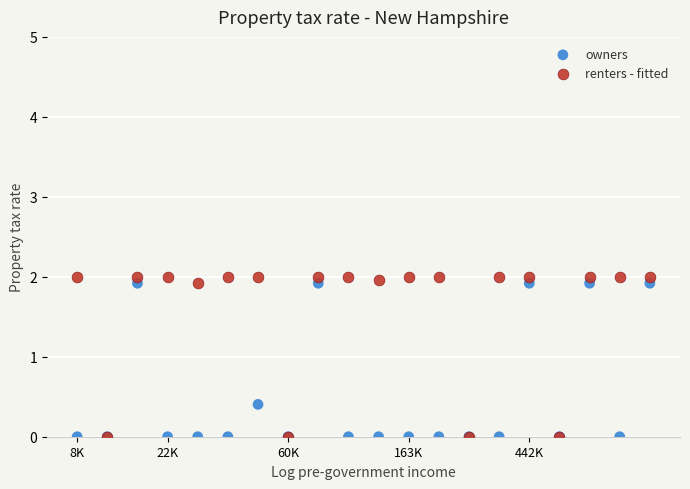

Across all series, what Y value is closest to 1?

0.4